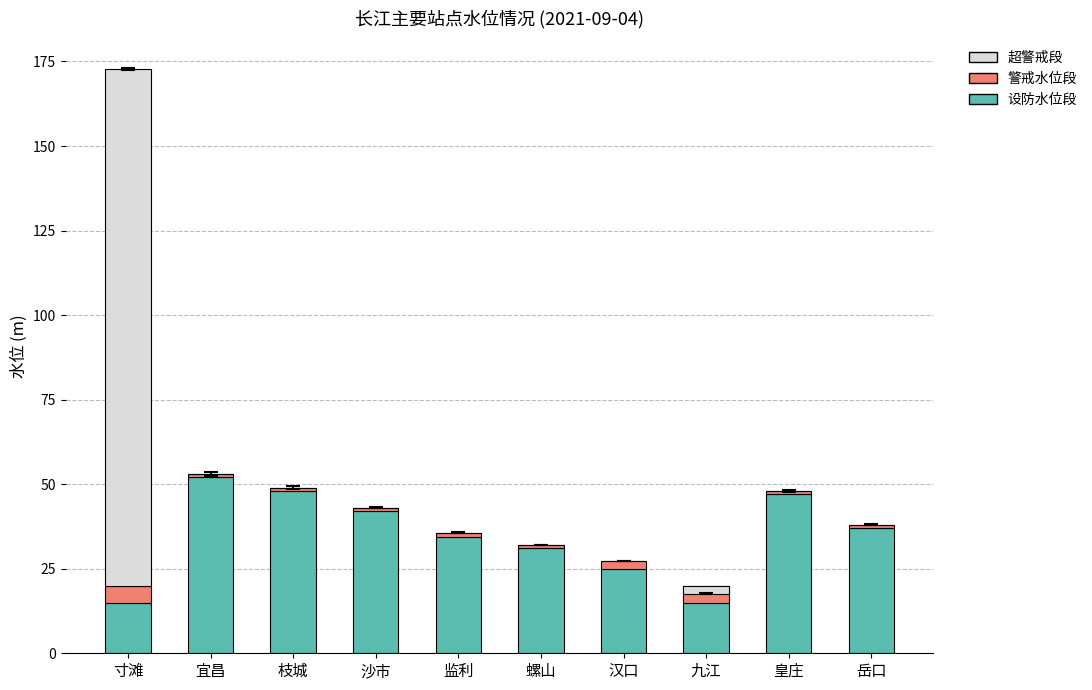

Is it true that 超警戒段 equals 82.6 at 沙市?

False